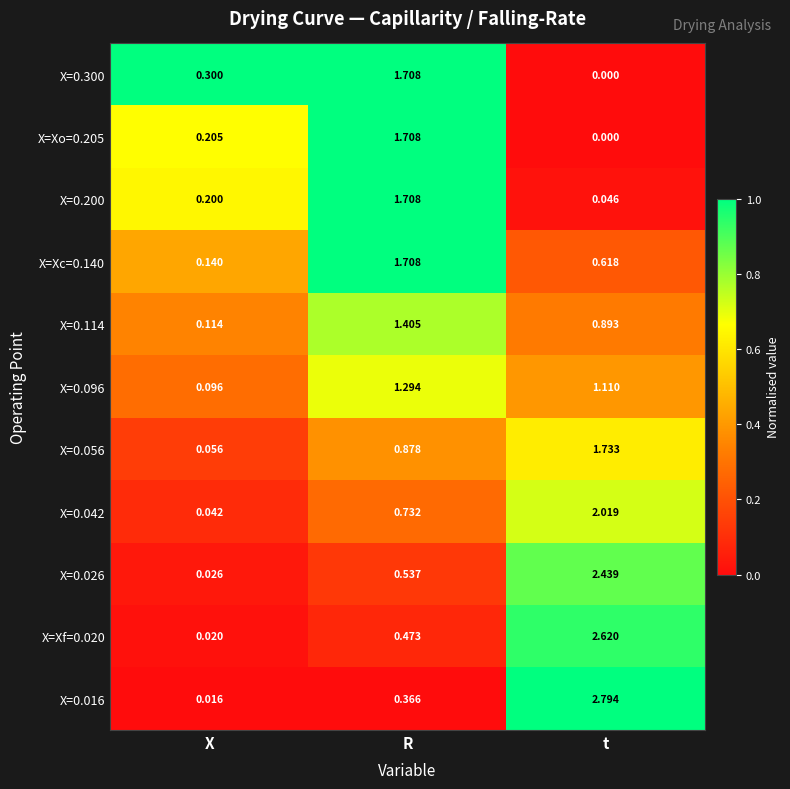

Which category has the lowest value across all series?

t